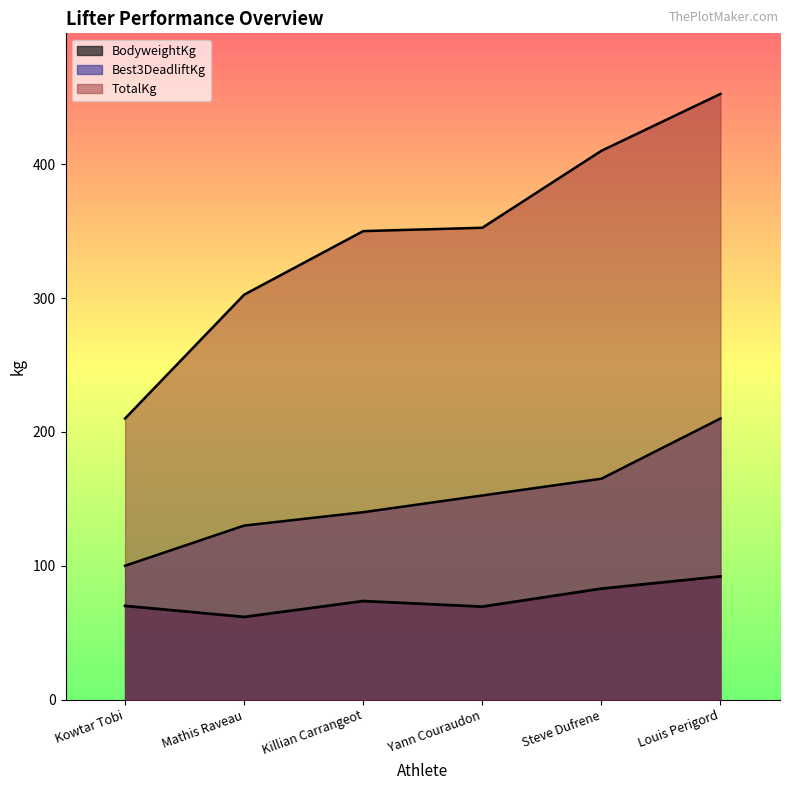

What is the maximum value for TotalKg?

452.5